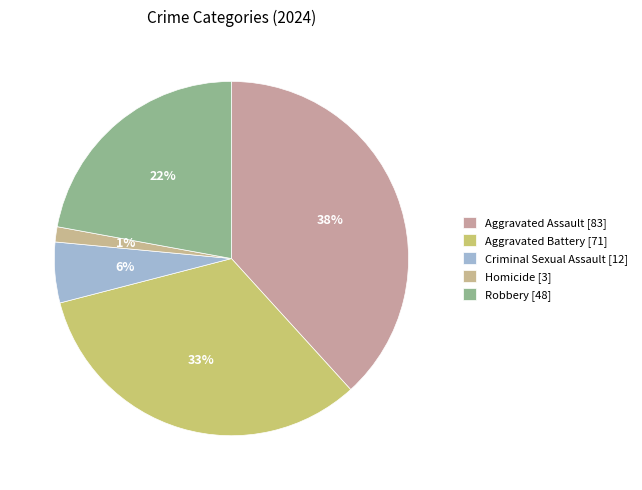

Between Criminal Sexual Assault and Aggravated Battery, which is larger?

Aggravated Battery